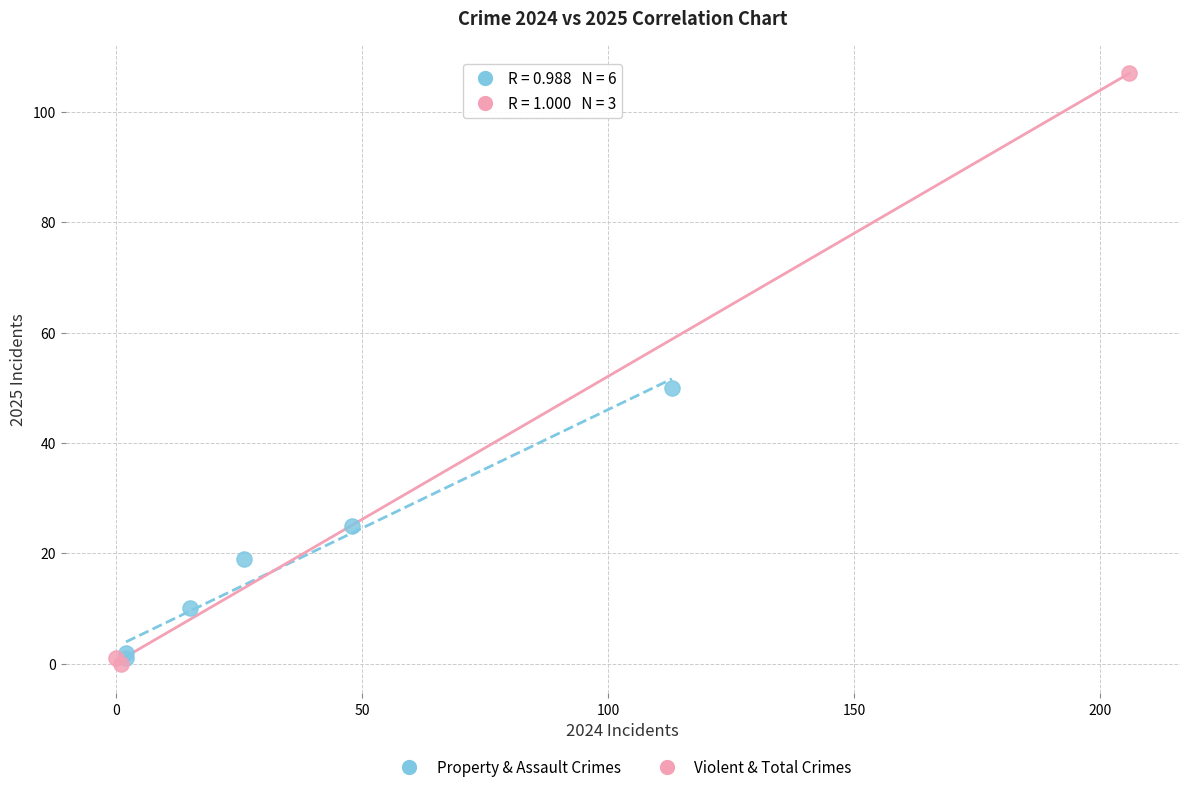

Which series reaches the maximum Y coordinate?

Violent & Total Crimes